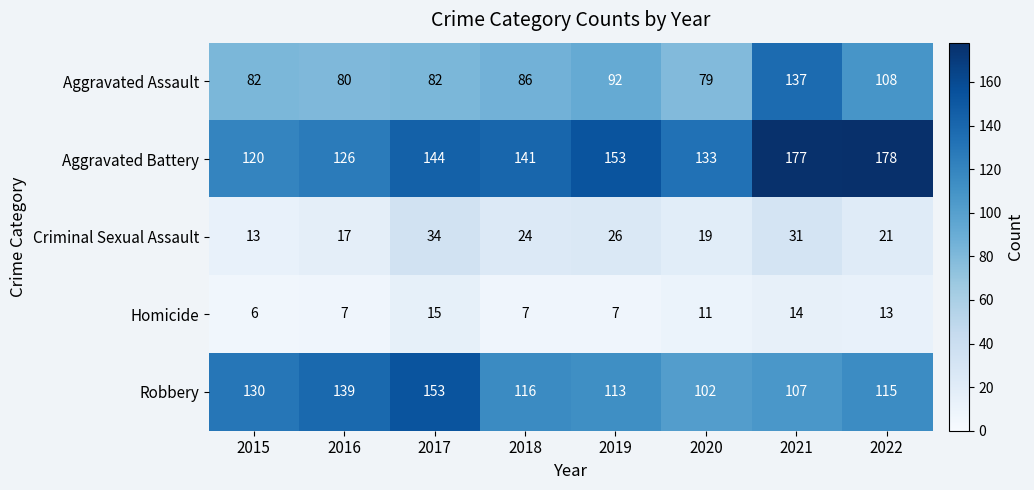

Between 2016 and 2017, which series saw the biggest shift?

Aggravated Battery